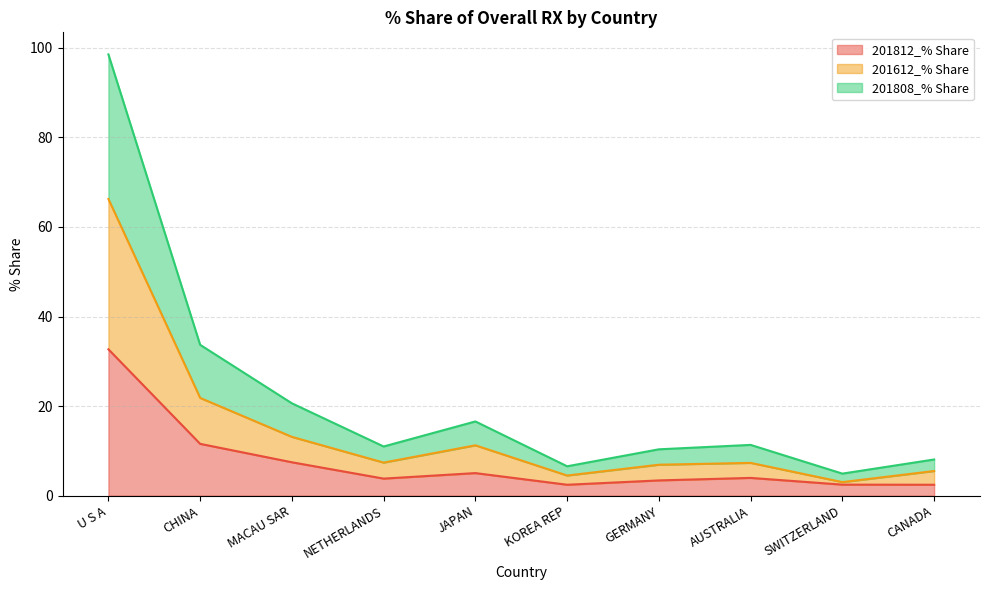

True or false: 201812_% Share has a value of 2.4 at KOREA REP.

True